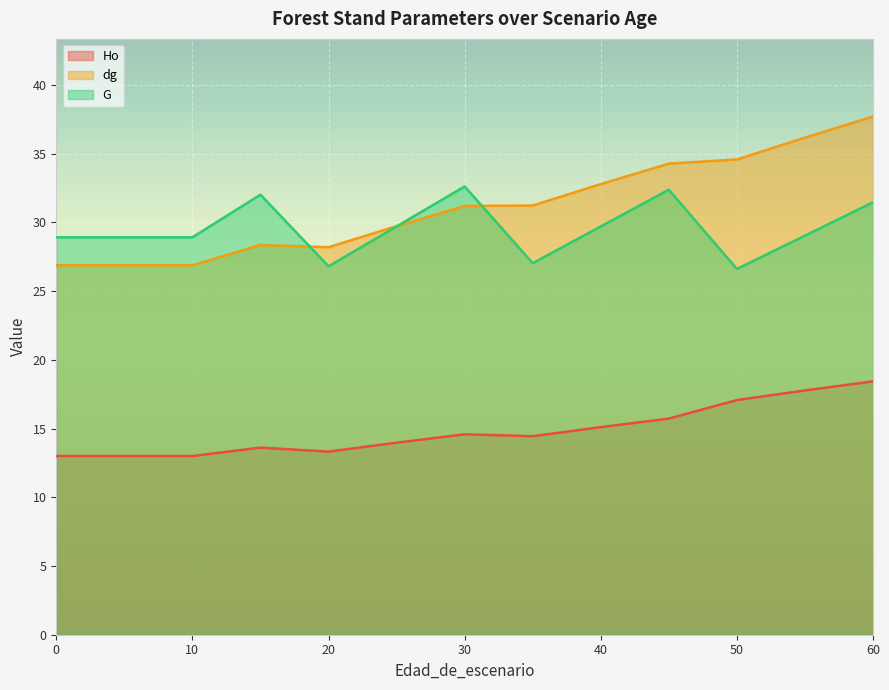

The value of Ho at 45 is 4.0. True or false?

False